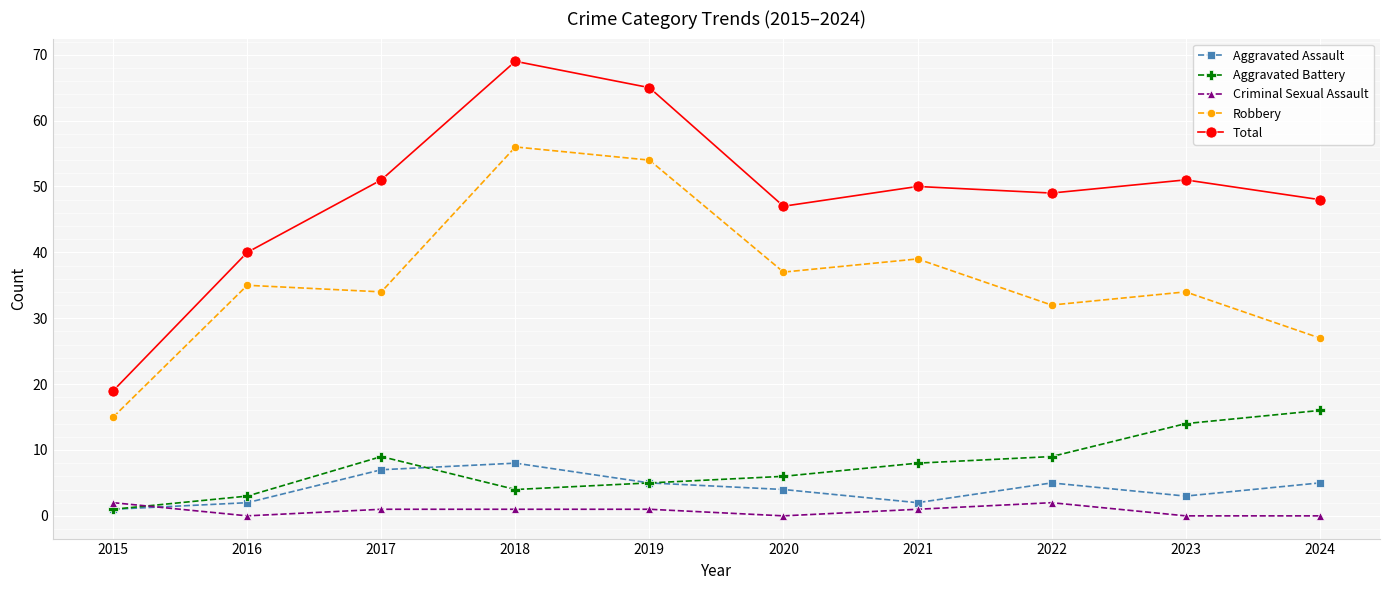

What are all the series names shown in the legend?

Aggravated Assault, Aggravated Battery, Criminal Sexual Assault, Robbery, Total